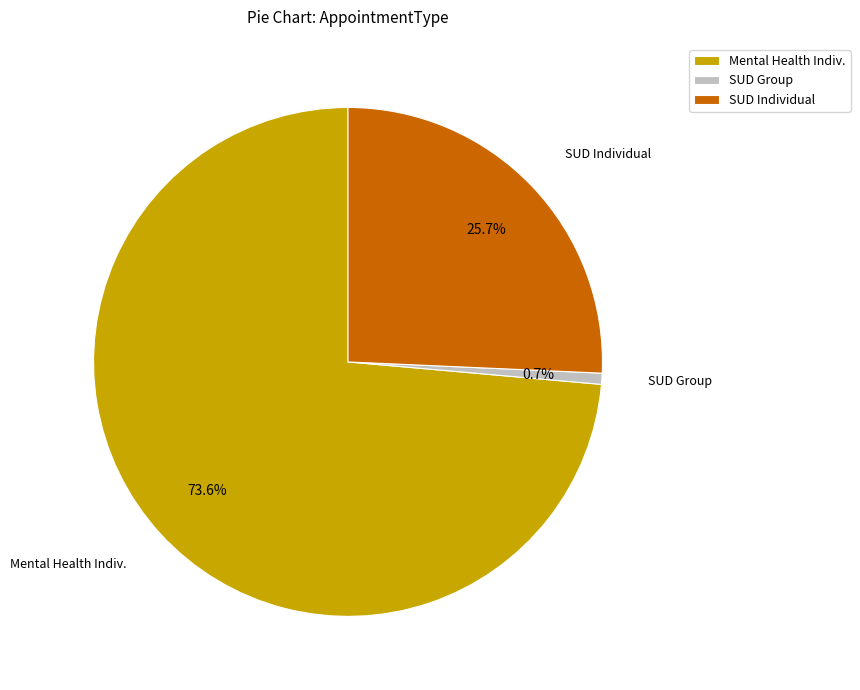

To the nearest percent, what is the difference between the largest and smallest slice percentages?

73%